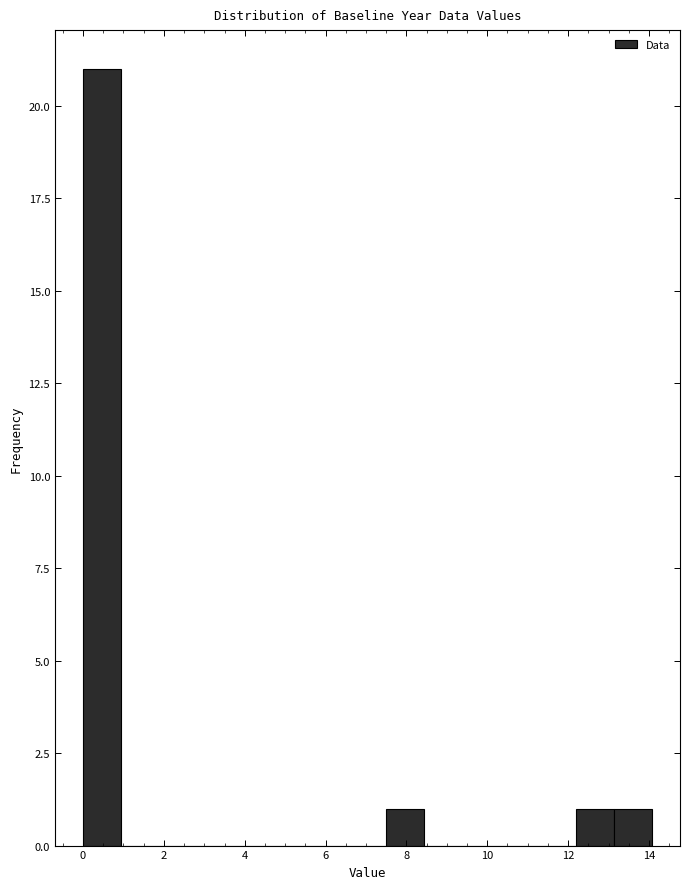

Reading left to right, transcribe this chart: for each bar, give the range it covers on the x-axis and its height. Neither the bar edges nor the heights are printed on the chart, so give them approximately, as read against the axes.

0.0 to 1.0: 21
1.0 to 1.8: 0
1.8 to 2.8: 0
2.8 to 3.8: 0
3.8 to 4.6: 0
4.6 to 5.6: 0
5.6 to 6.6: 0
6.6 to 7.6: 0
7.6 to 8.4: 1
8.4 to 9.4: 0
9.4 to 10.4: 0
10.4 to 11.2: 0
11.2 to 12.2: 0
12.2 to 13.2: 1
13.2 to 14.0: 1